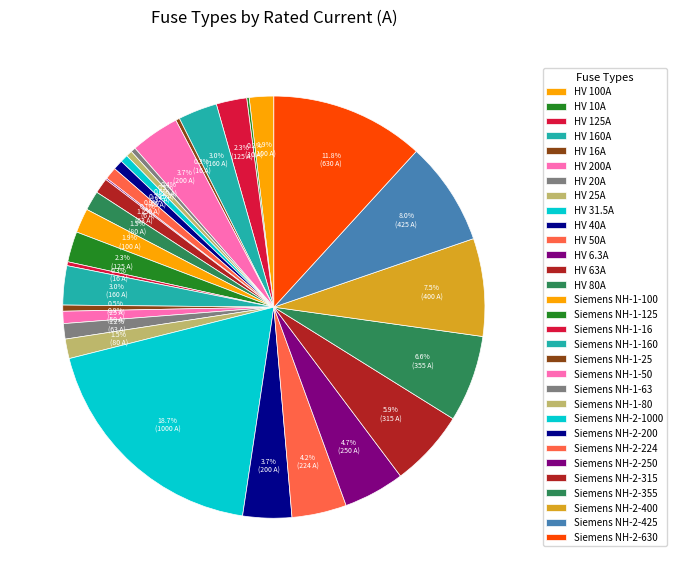

To the nearest percent, what is the difference between the Siemens NH-1-25 and HV 160A slice percentages?

3%